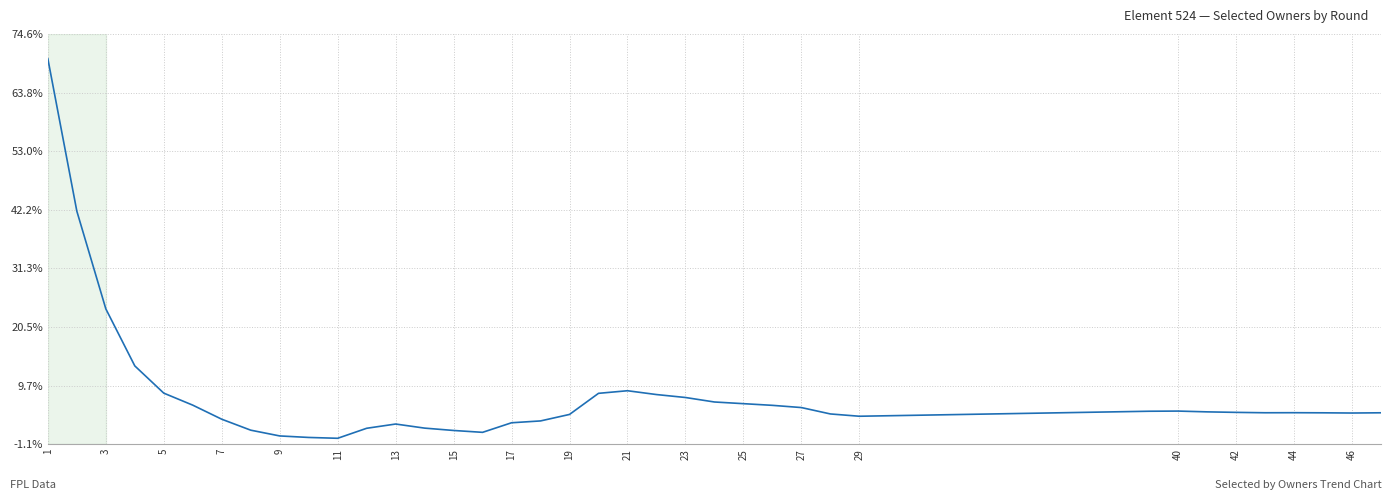

Does the chart have visible grid lines?

Yes